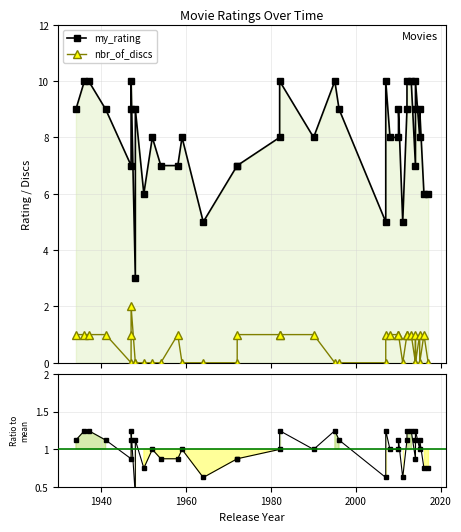

Which category has the lowest value across all series?

2000